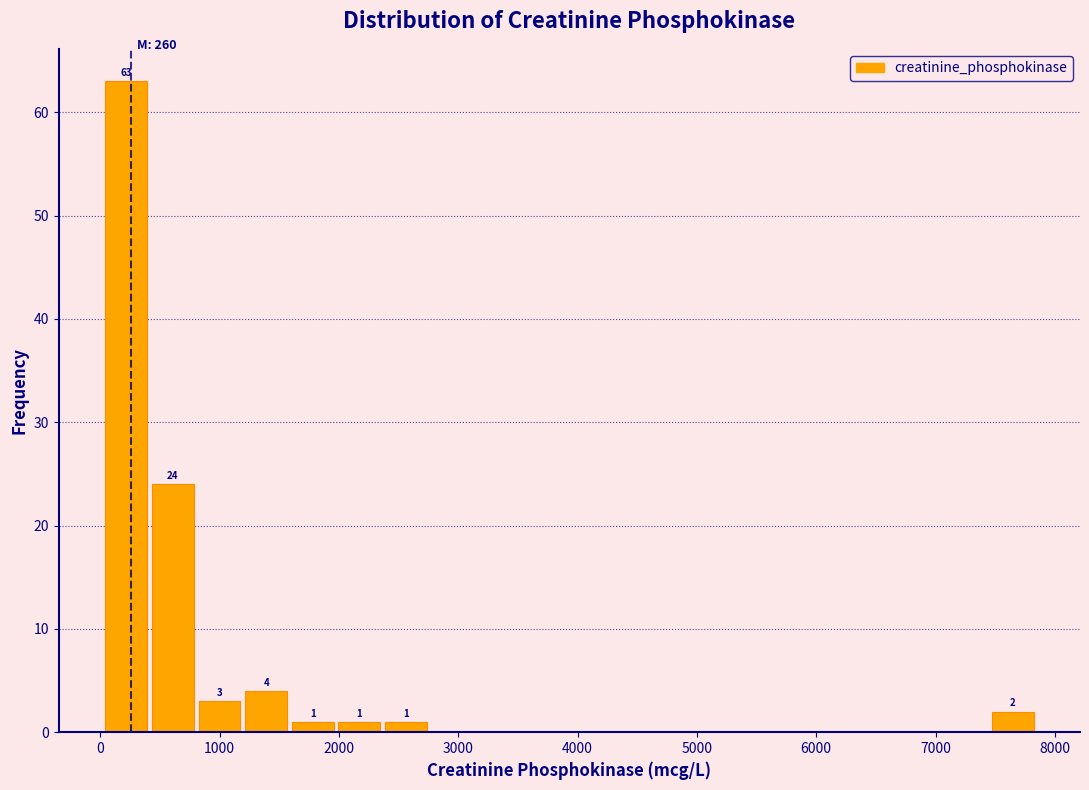

Around what value on the x-axis is the tallest bar? Give the approximate position of its centre, as read against the axis.

200